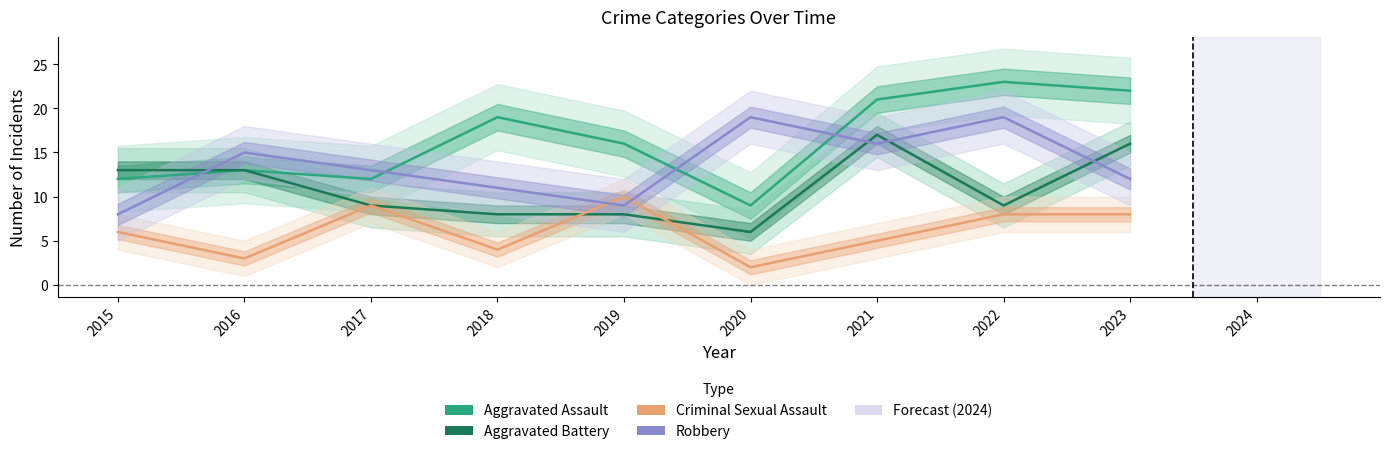

Reading right to left, transcribe all the data shown in this chart.

Aggravated Assault: 2023=22	2022=23	2021=21	2020=9	2019=16	2018=19	2017=12	2016=13	2015=12
Aggravated Battery: 2023=16	2022=9	2021=17	2020=6	2019=8	2018=8	2017=9	2016=13	2015=13
Criminal Sexual Assault: 2023=8	2022=8	2021=5	2020=2	2019=10	2018=4	2017=9	2016=3	2015=6
Robbery: 2023=12	2022=19	2021=16	2020=19	2019=9	2018=11	2017=13	2016=15	2015=8